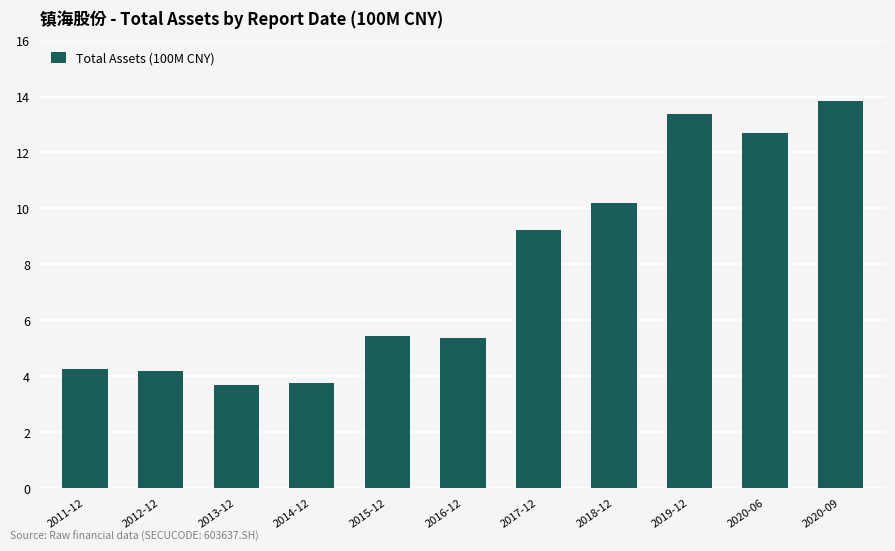

Between 2017-12 and 2012-12, which is larger?

2017-12